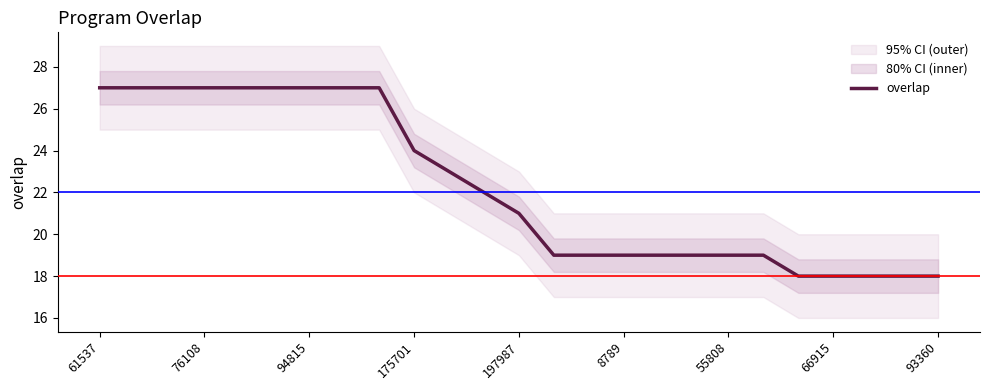

What is the maximum value for overlap?

27